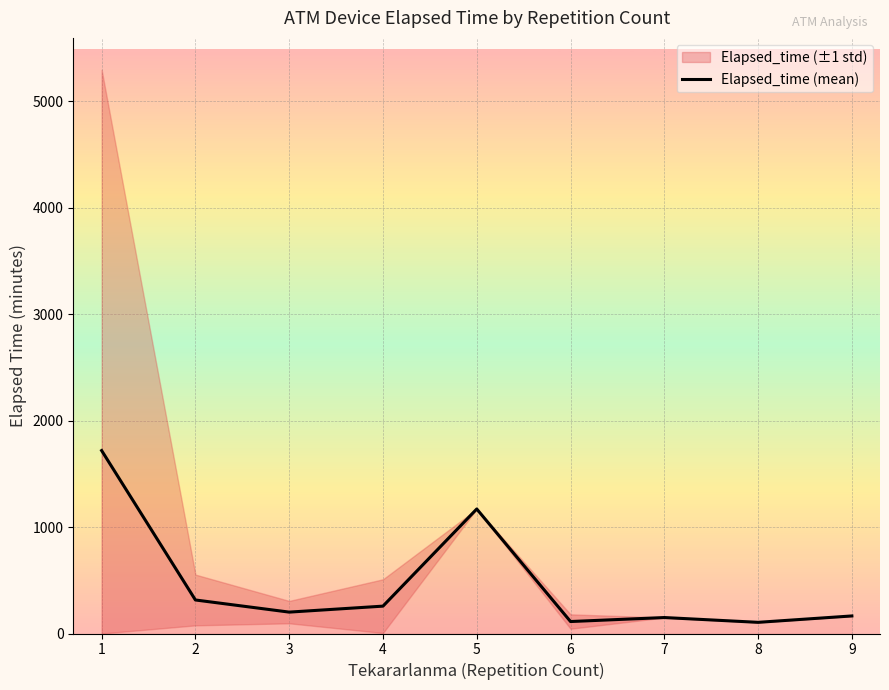

How many points are lower than both their immediate neighbors (excluding endpoints)?

3